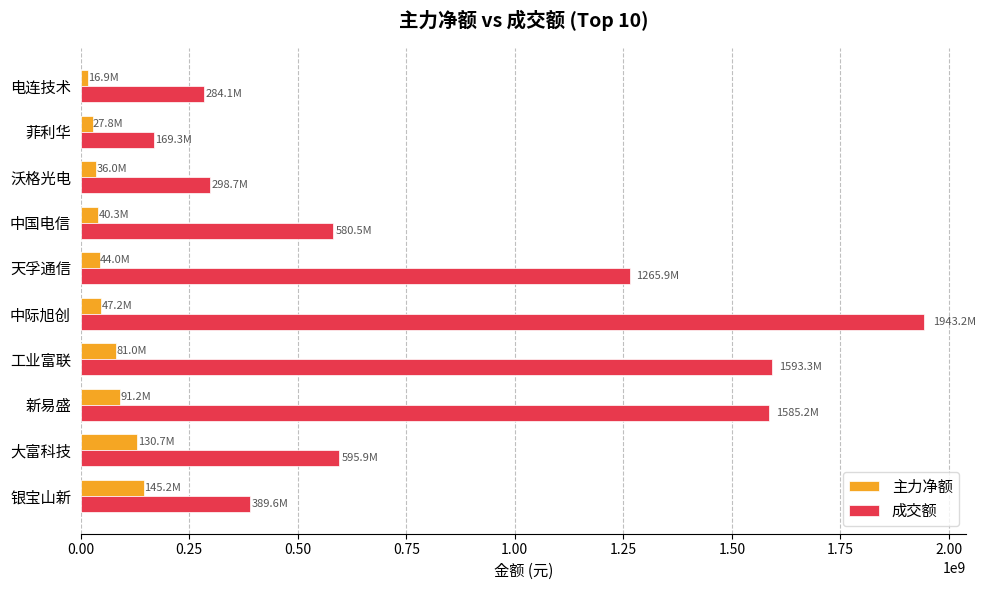

The value of 主力净额 at 新易盛 is 160751637. True or false?

False